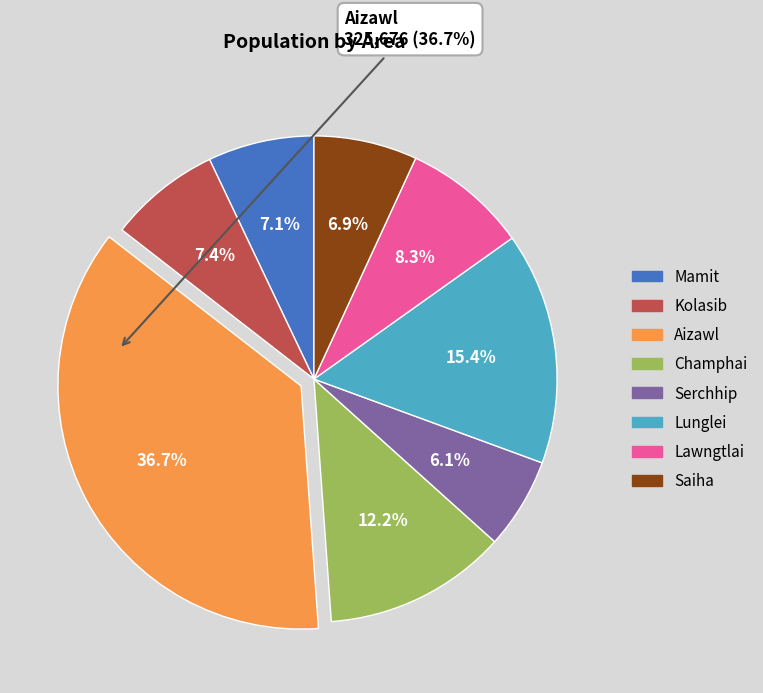

To the nearest percent, what is the difference between the Serchhip and Saiha slice percentages?

1%